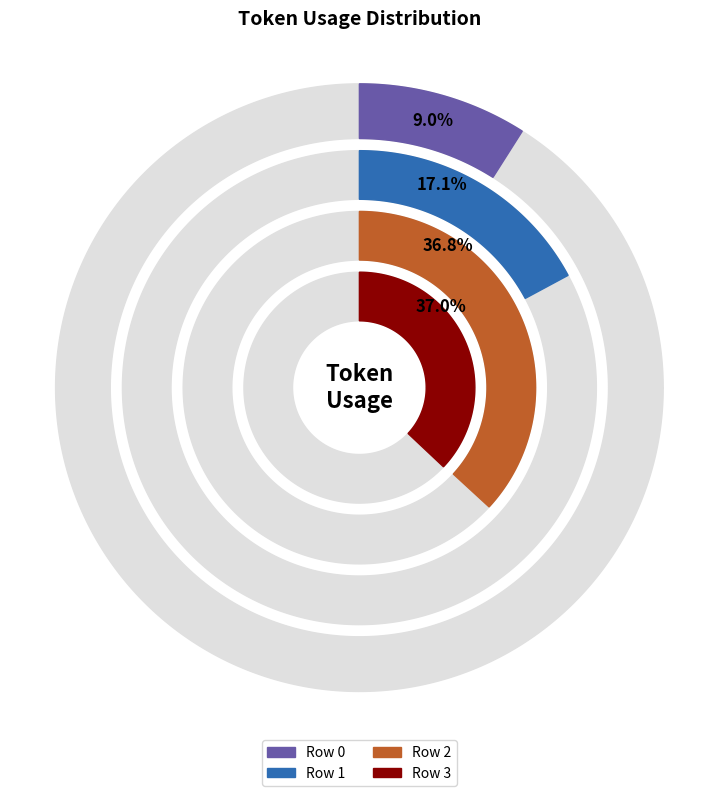

Approximately how many times larger is the value at Row 1 compared to Row 0?

1.9